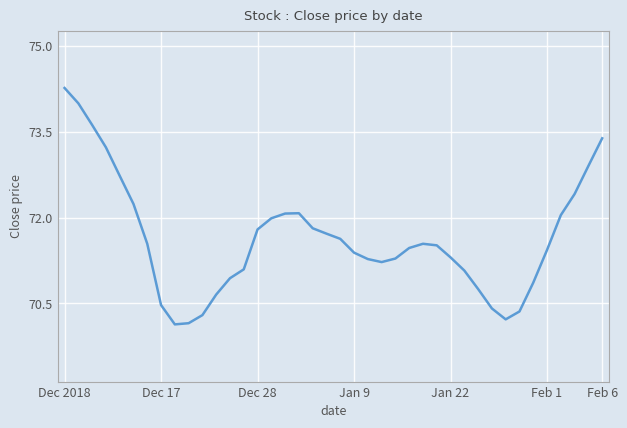

What is the greatest value displayed?

74.3